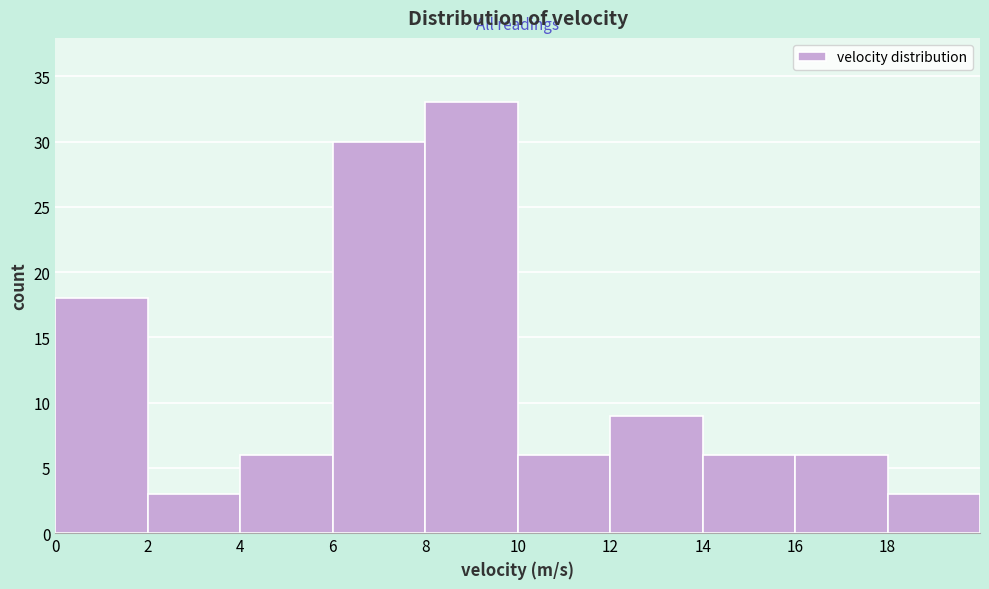

Reading left to right, list every bar in this chart as the range it spans on the x-axis followed by its height. The values are not printed on the chart, so give them approximately, as read against the axis.

0 to 2: 18
2 to 4: 3
4 to 6: 6
6 to 8: 30
8 to 10: 33
10 to 12: 6
12 to 14: 9
14 to 16: 6
16 to 18: 6
18 to 20: 3